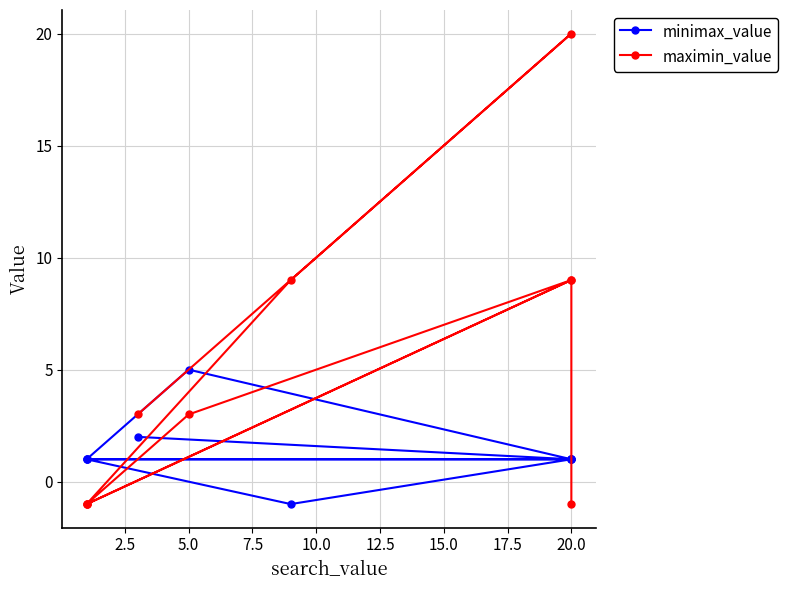

Which series has the largest total across all categories?

maximin_value